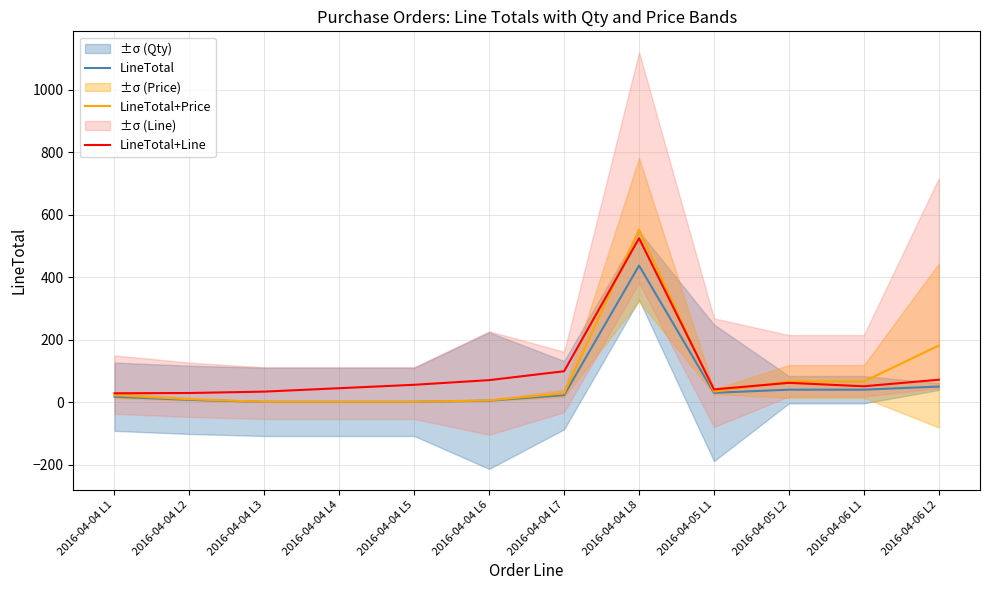

In LineTotal+Price, how many points are lower than both neighbors (excluding endpoints)?

1